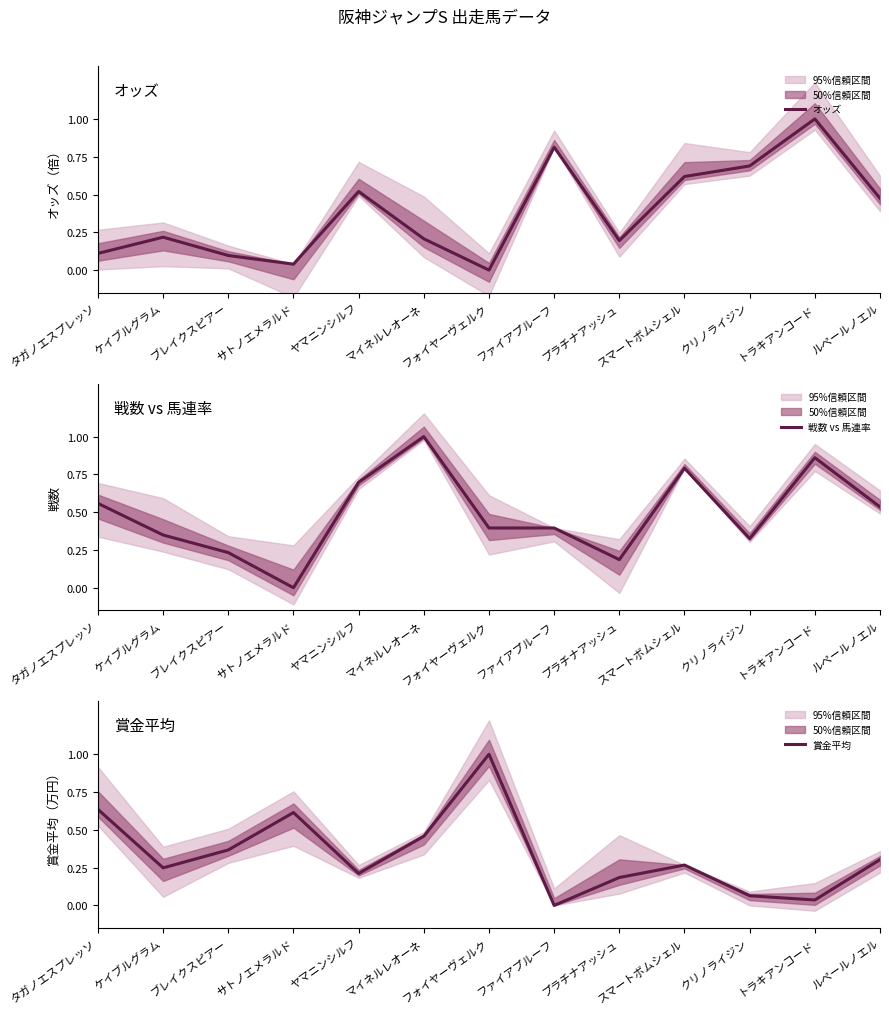

Reading left to right, extract all data points from this chart.

オッズ: 0.1	0.2	0.1	0.0	0.5	0.2	0.0	0.8	0.2	0.6	0.7	1.0	0.5
戦数 vs 馬連率: 0.6	0.3	0.2	0.0	0.7	1.0	0.4	0.4	0.2	0.8	0.3	0.9	0.5
賞金平均: 0.6	0.2	0.4	0.6	0.2	0.5	1.0	0.0	0.2	0.3	0.1	0.0	0.3